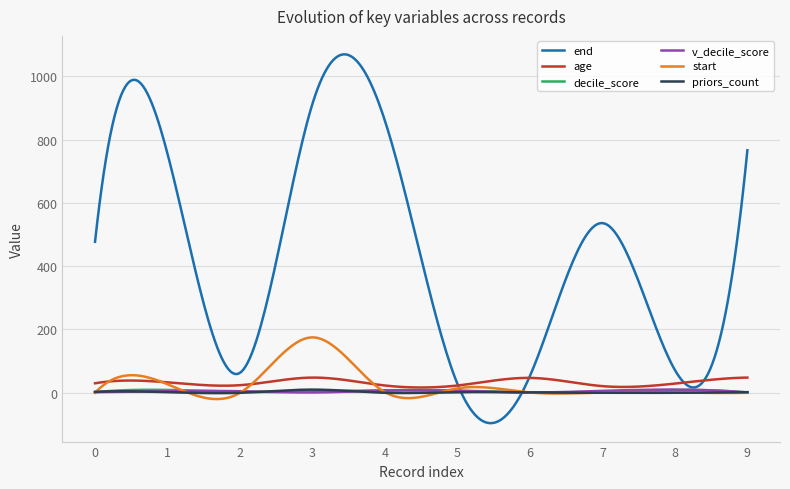

What is the maximum value shown in the chart?

1069.1